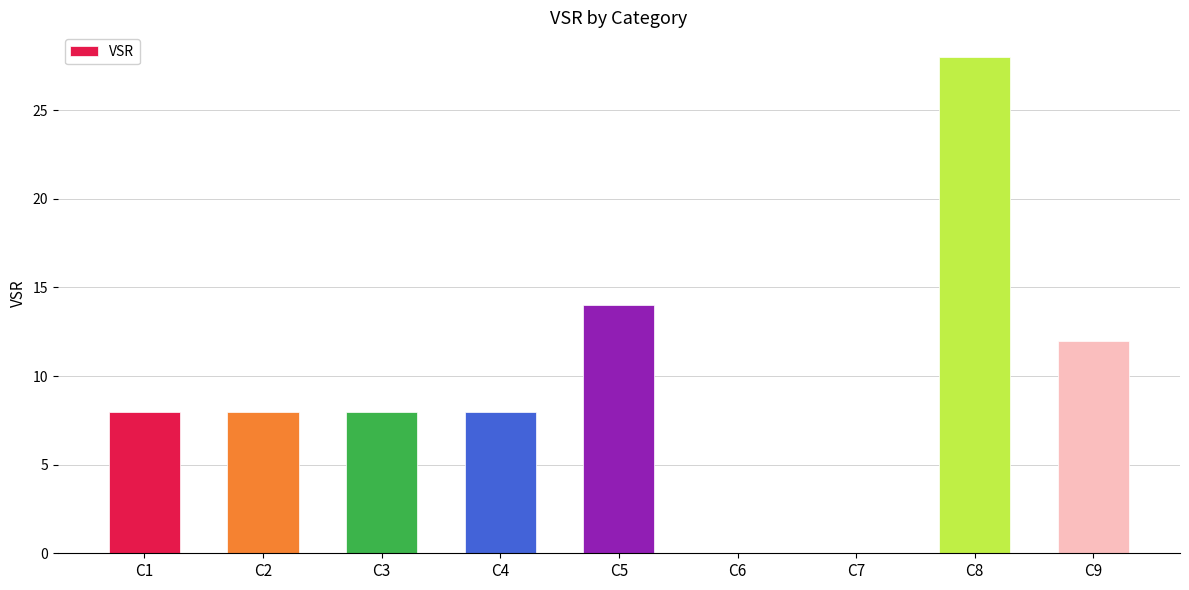

Reading left to right, extract all data points from this chart.

C1=8	C2=8	C3=8	C4=8	C5=14	C6=0	C7=0	C8=28	C9=12